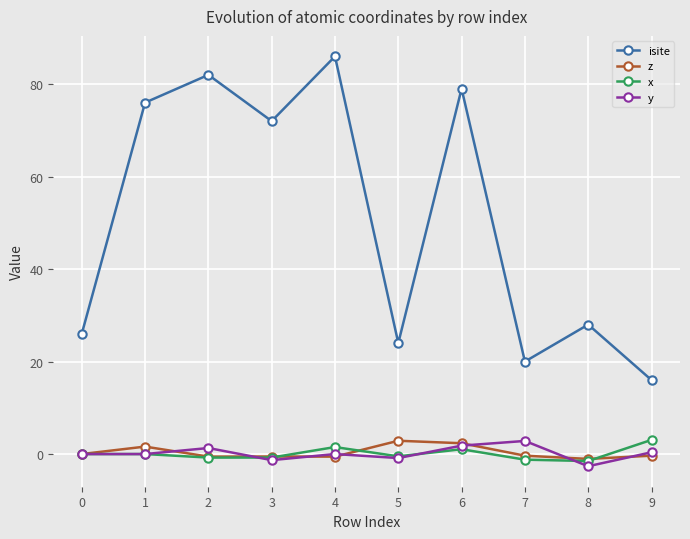

Does the chart display data point markers on the line(s)?

Yes